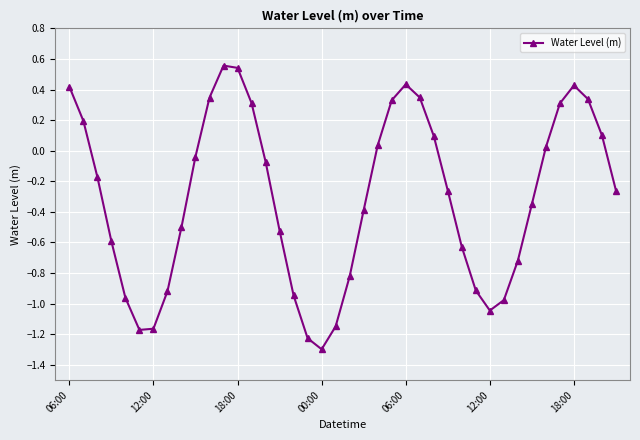

How many points are higher than both their immediate neighbors (excluding endpoints)?

3